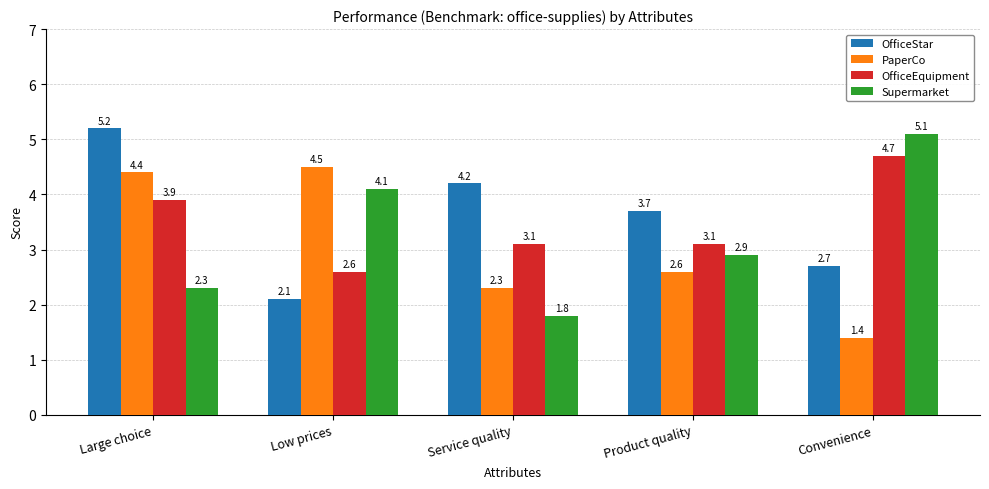

What are all the series names shown in the legend?

OfficeStar, PaperCo, OfficeEquipment, Supermarket